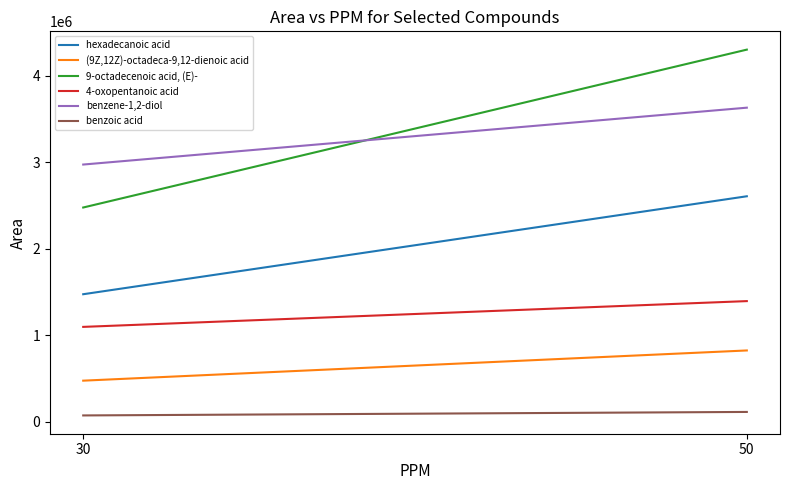

The 9-octadecenoic acid, (E)- series shows 4300414 at 50. True or false?

True